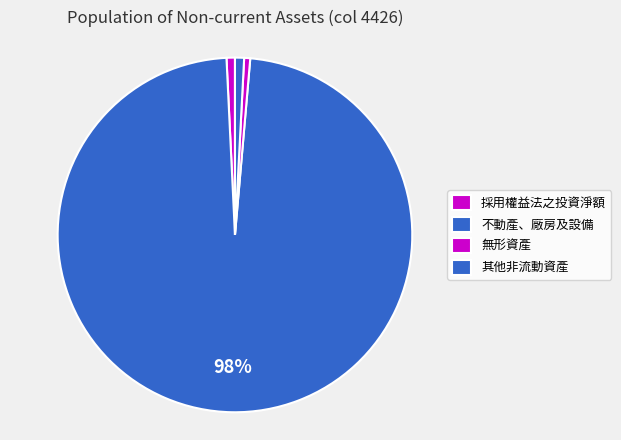

How many segments does this pie chart have?

4